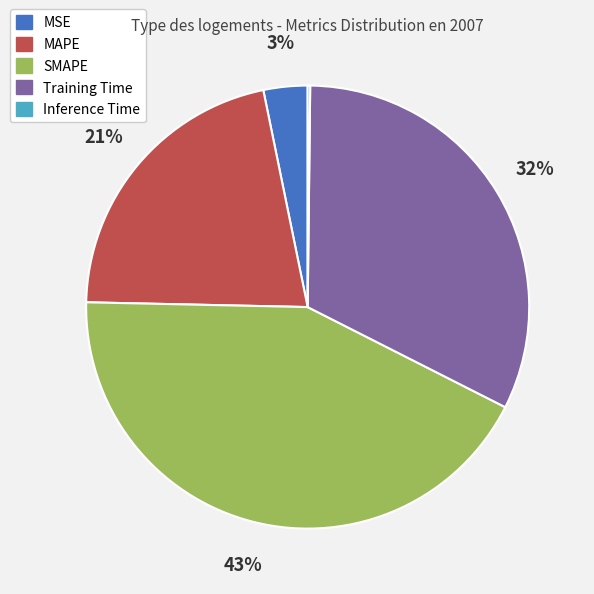

Is Training Time the majority of the pie?

No